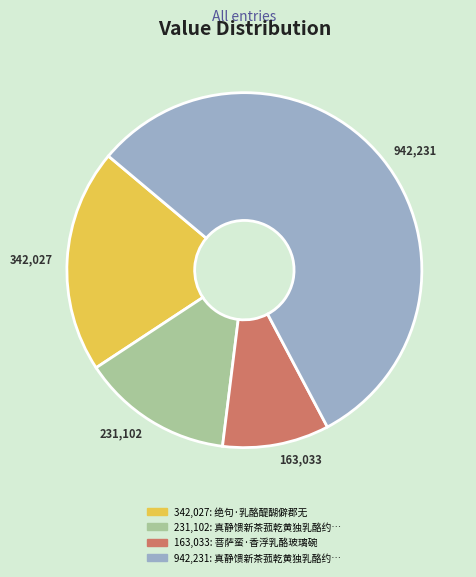

Is there any slice that represents more than half of the pie?

Yes